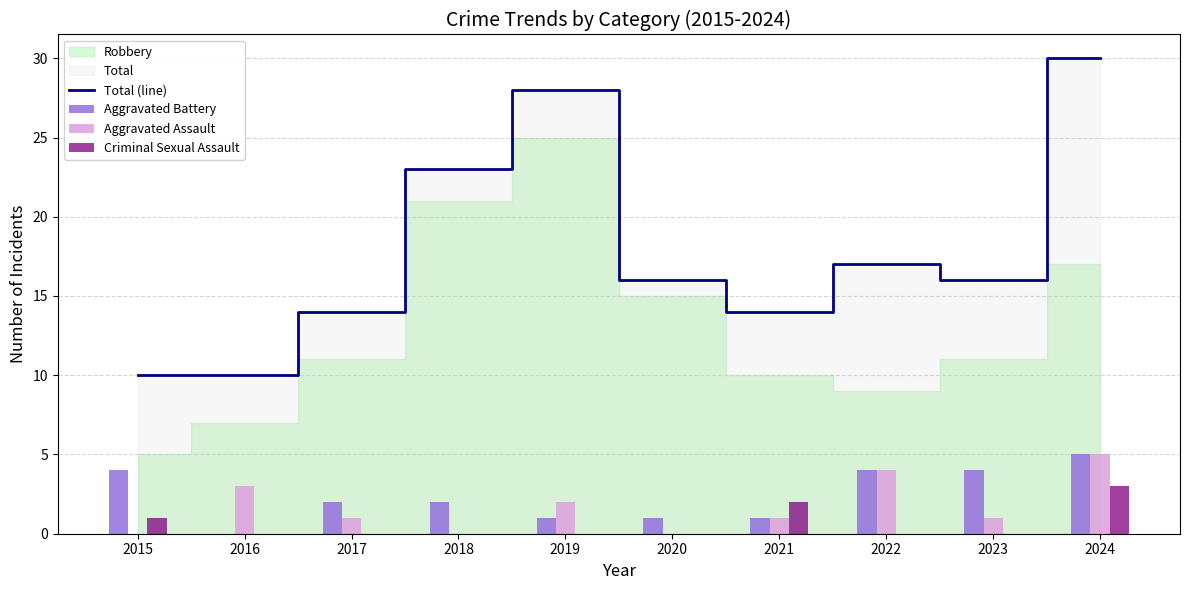

The Total (line) series shows 23 at 2023. True or false?

False